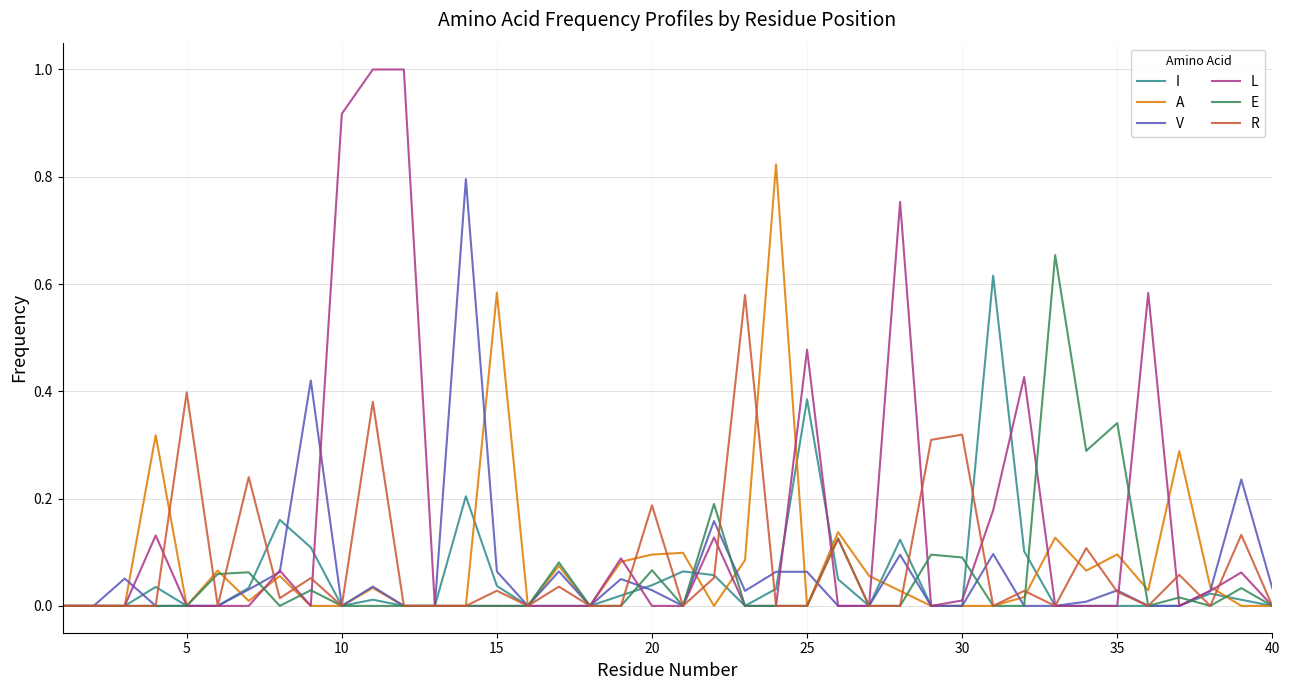

True or false: A and I intersect in this chart.

True